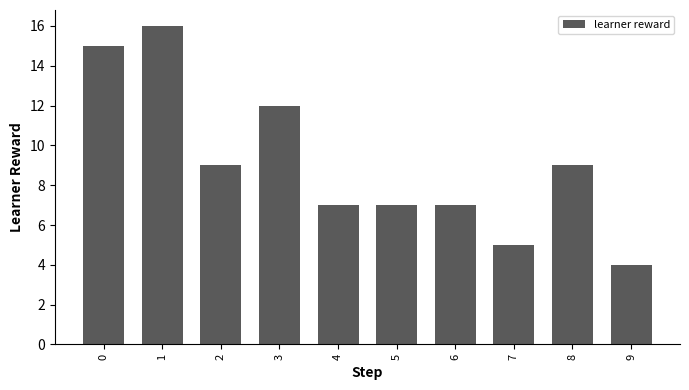

How many bars are there in total?

10